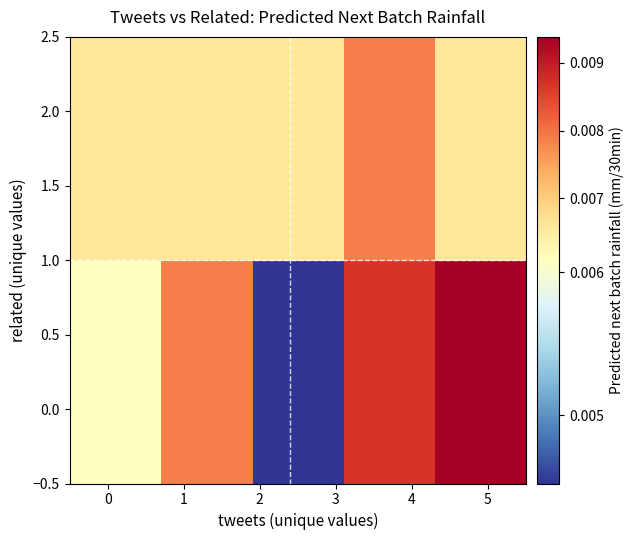

List the series in order of their overall mean, lowest first.

row_1, row_0